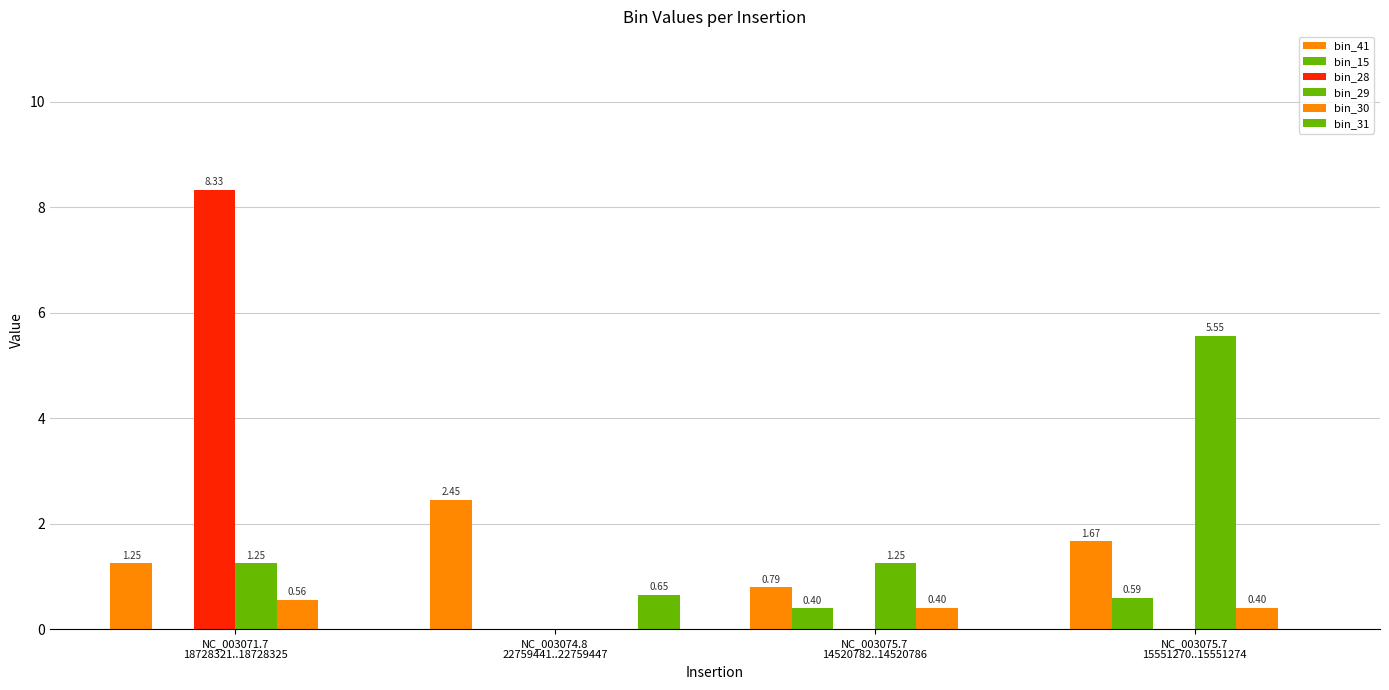

Is the value of bin_28 at NC_003071.7
18728321..18728325 greater than the value of bin_31 at NC_003071.7
18728321..18728325?

Yes